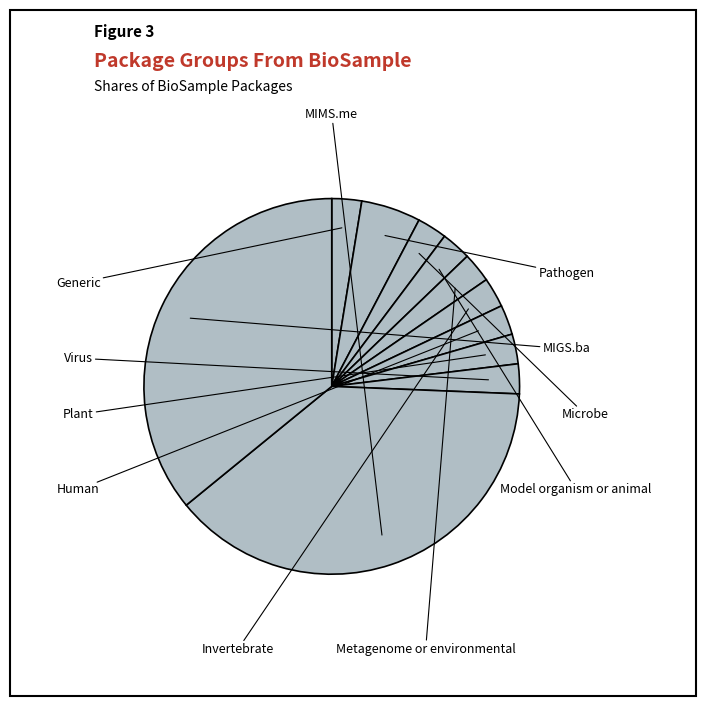

Is there any slice that represents more than half of the pie?

No